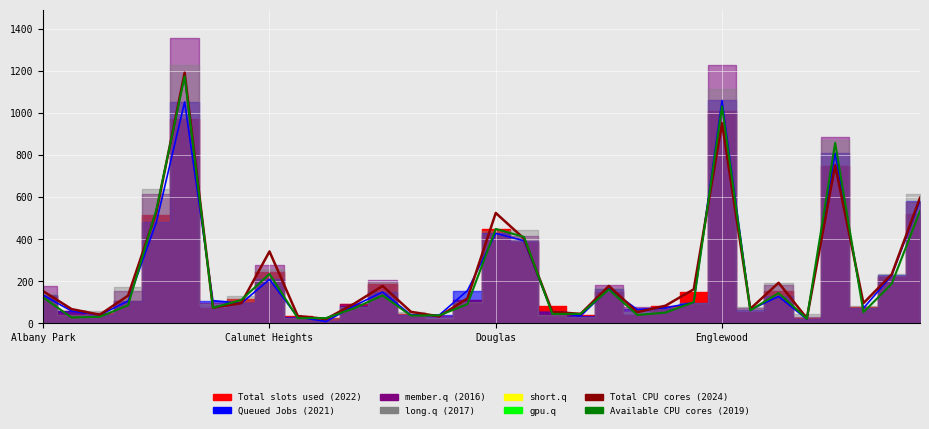

At which category does the chart reach its peak across all series?

5